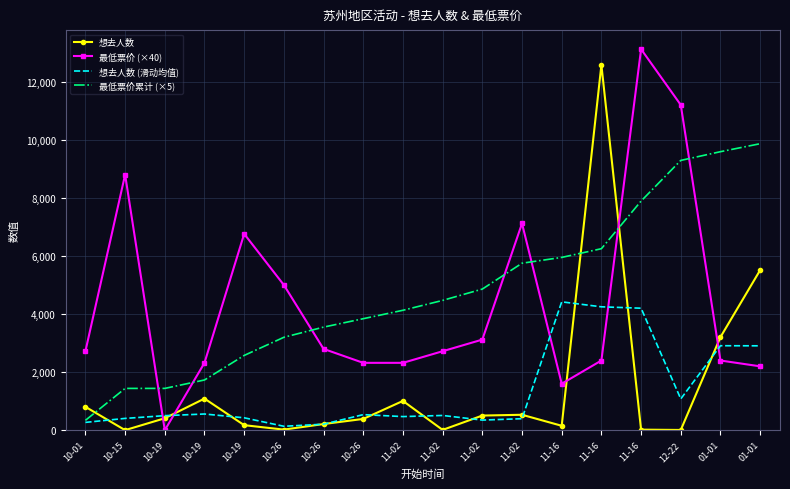

List the labels in order of 最低票价 (×40) value, smallest first.

10-19, 11-16, 01-01, 10-19, 10-26, 11-02, 11-16, 01-01, 10-01, 11-02, 10-26, 11-02, 10-26, 10-19, 11-02, 10-15, 12-22, 11-16